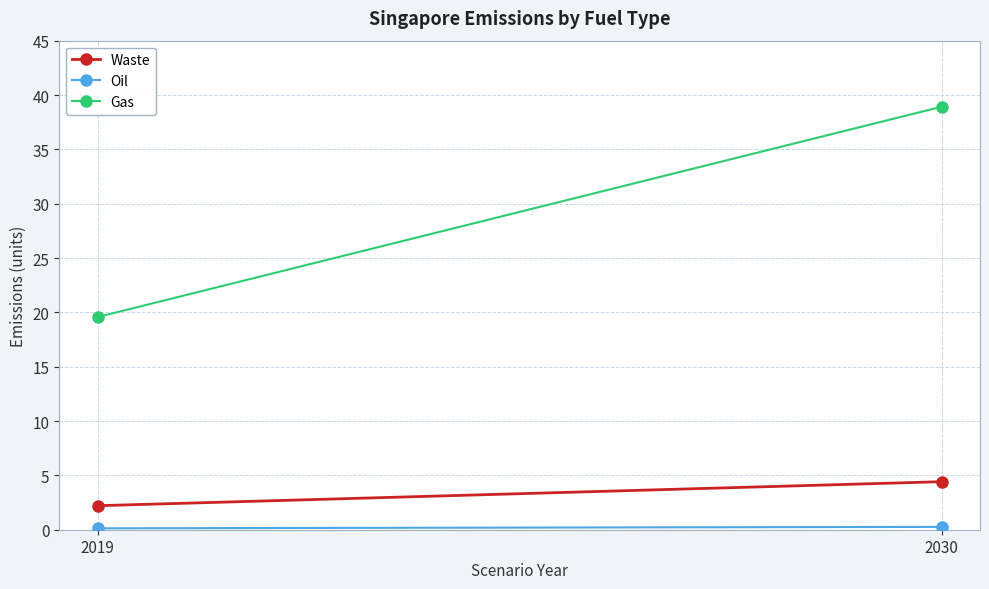

What is the sum of the Oil values at 2030 and 2019?

0.4